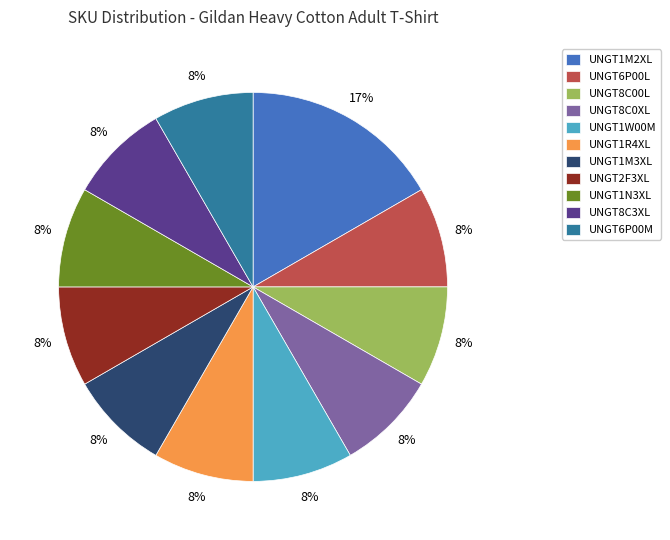

Do UNGT1M3XL and UNGT2F3XL together represent more than half of the pie?

No